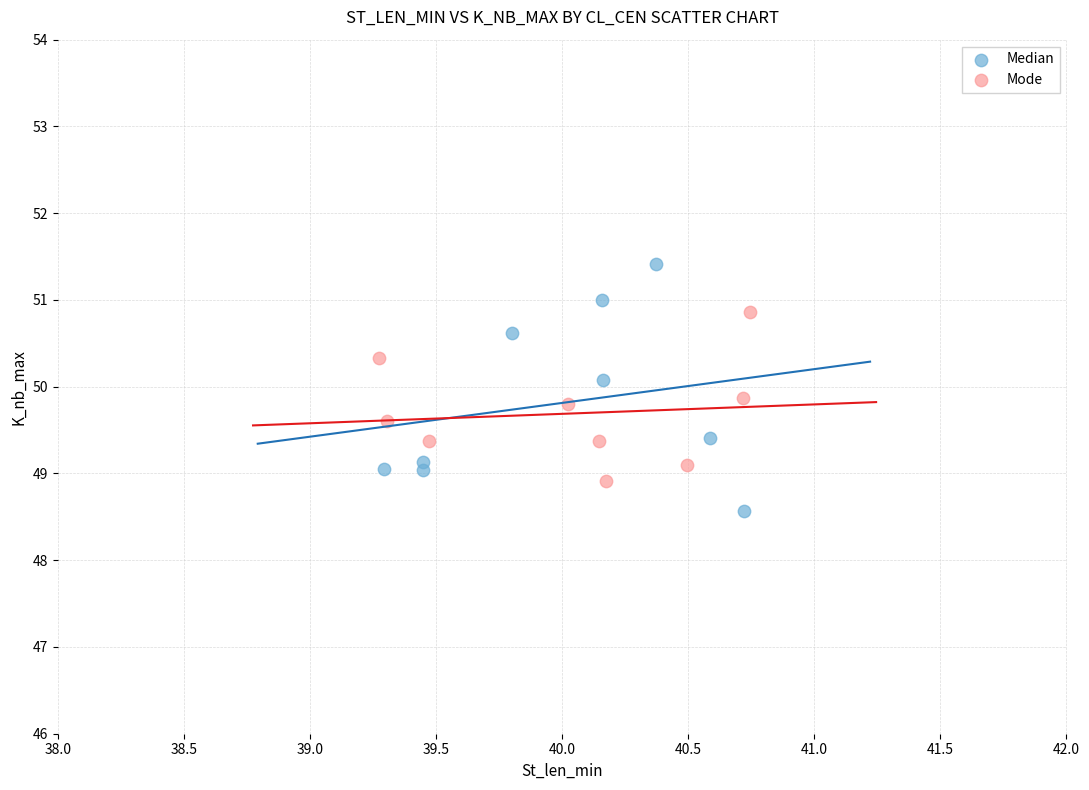

Which series has the widest spread of Y values?

Median